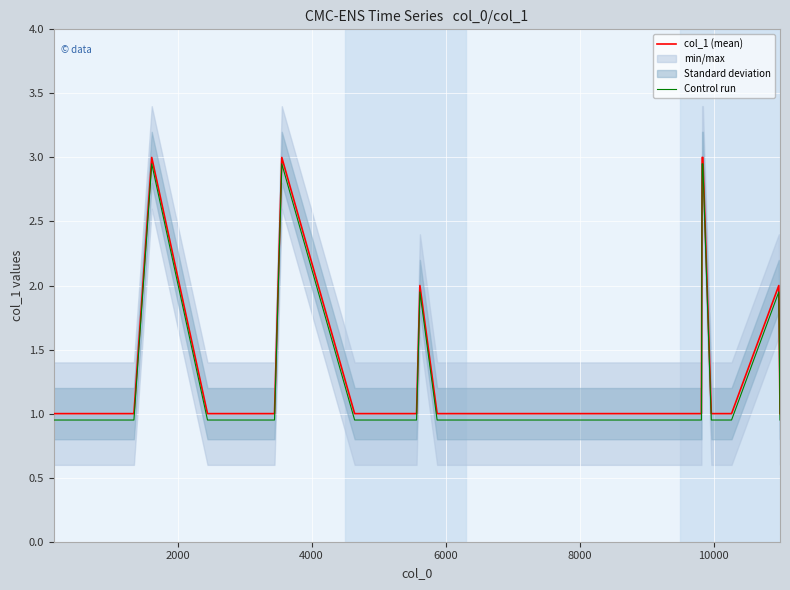

True or false: Control run and col_1 (mean) intersect in this chart.

False